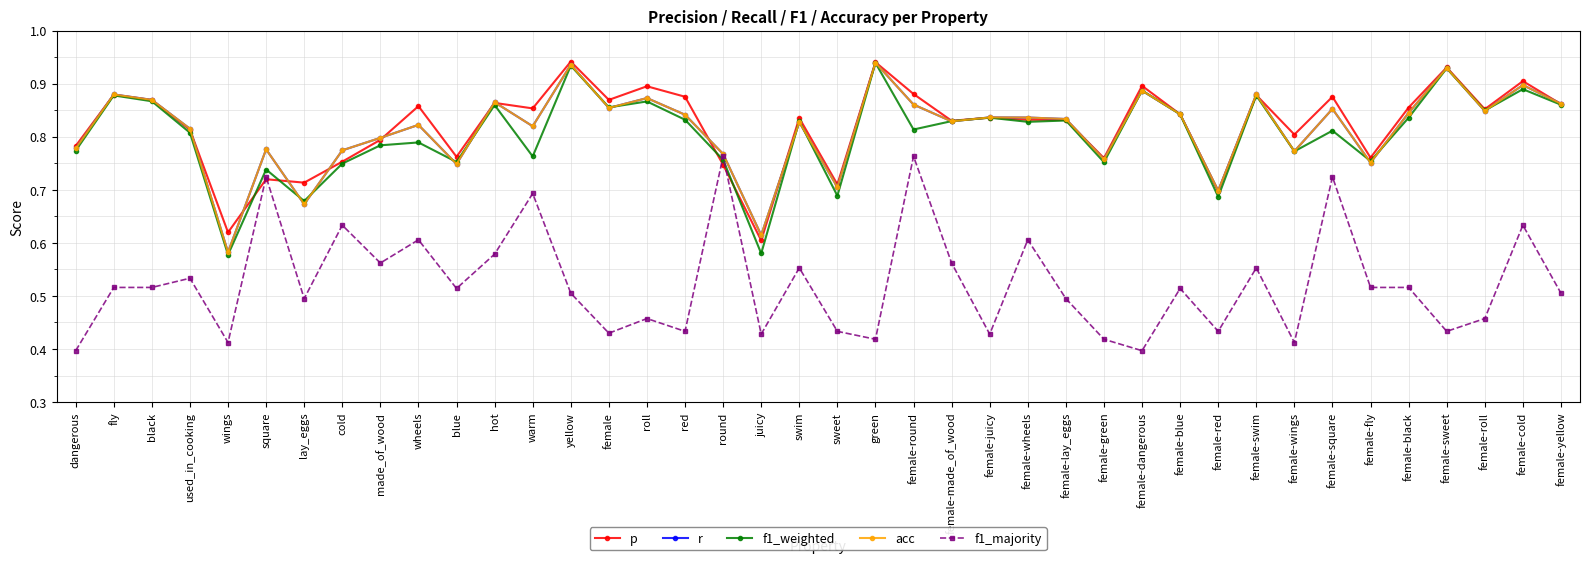

Between which two adjacent categories do p and f1_majority first intersect?

wings and square